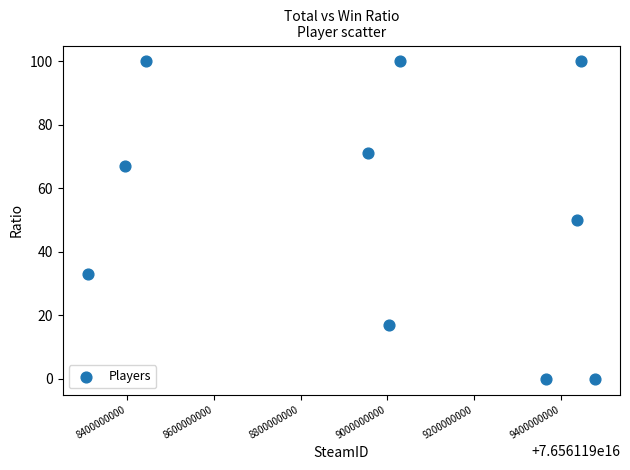

What is the range of Y values (max minus min)?

100